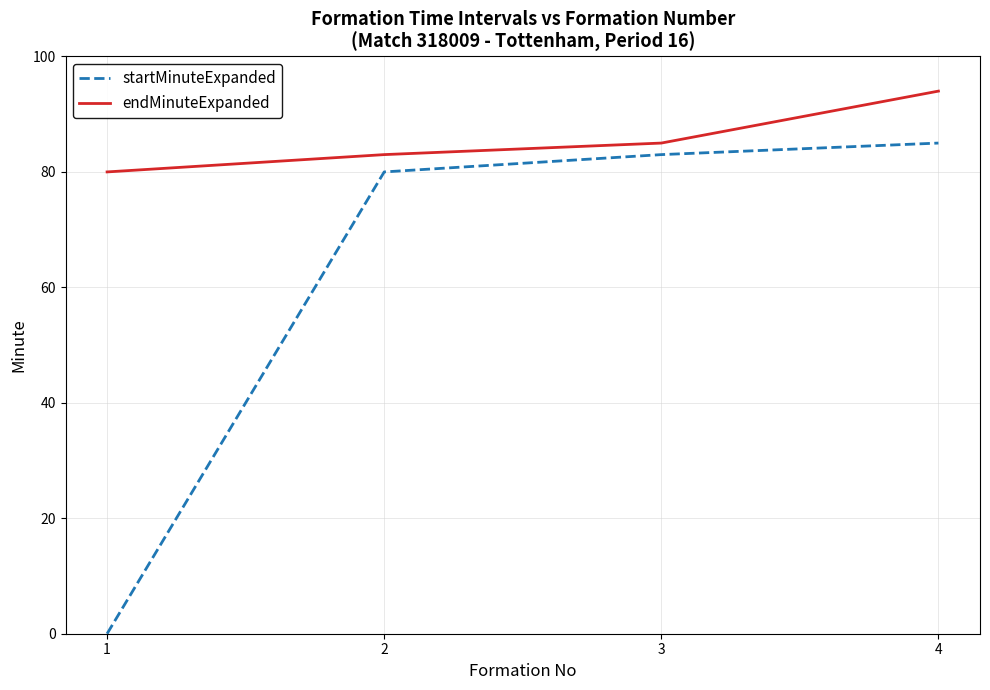

True or false: endMinuteExpanded and startMinuteExpanded cross at least once.

False